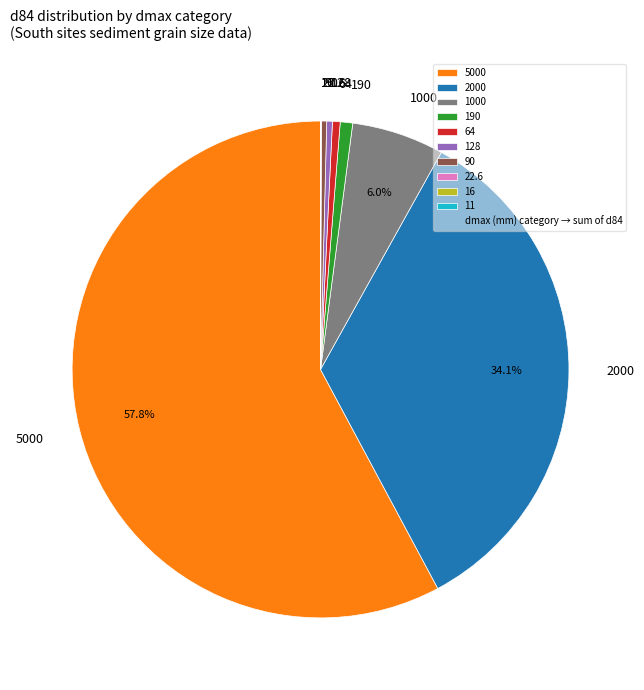

What portion of the pie excludes 1000?

94.0%